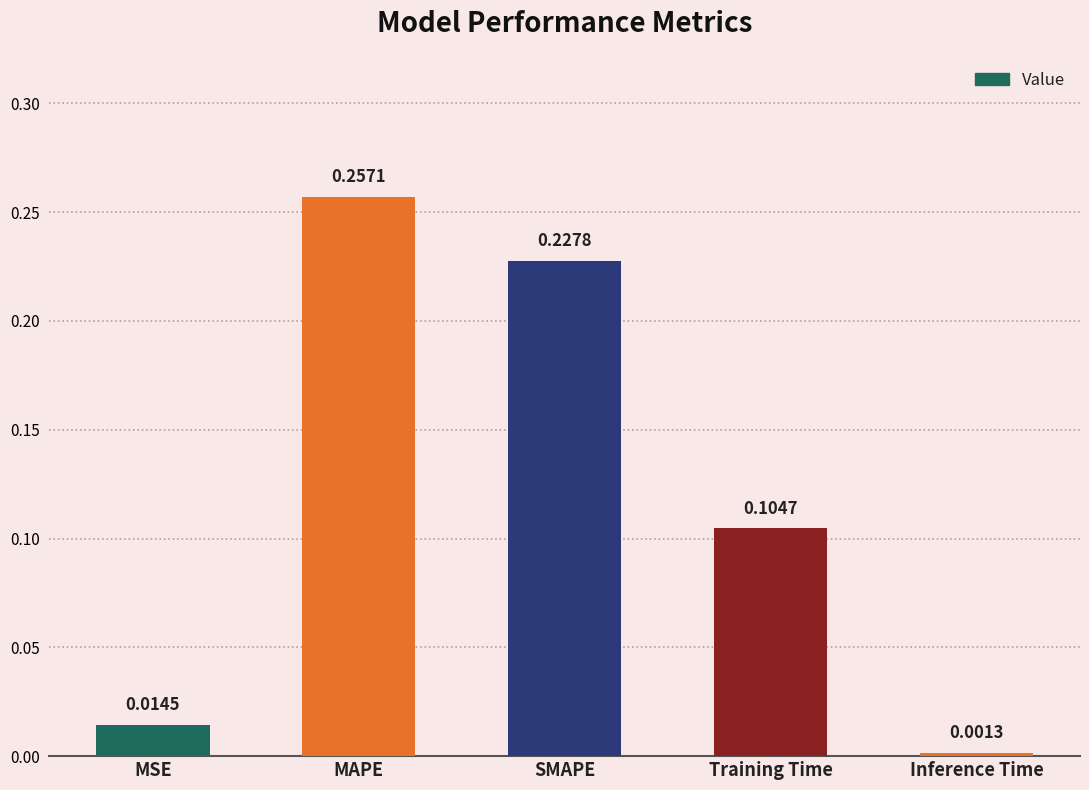

Which category has the highest value across all series?

MAPE